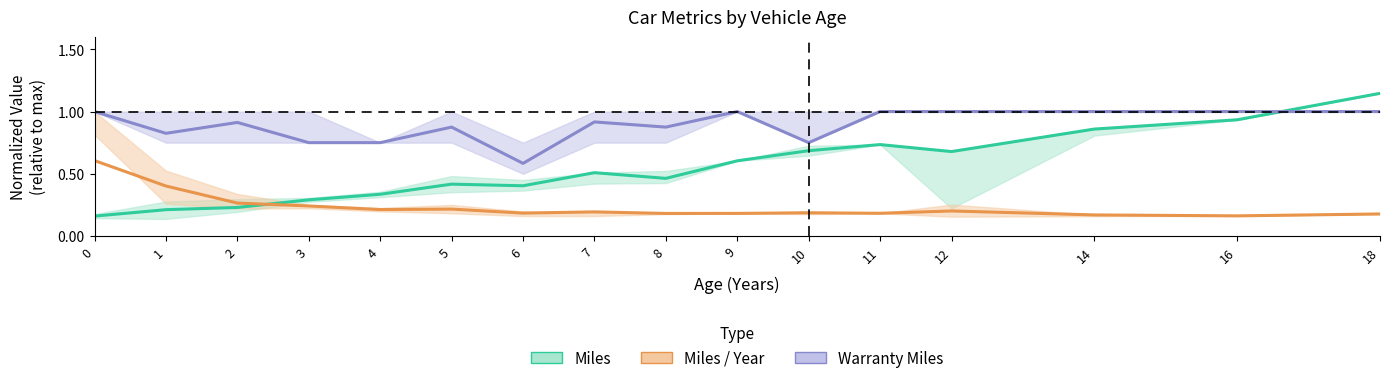

How many Miles / Year values are between 0 and 1?

16